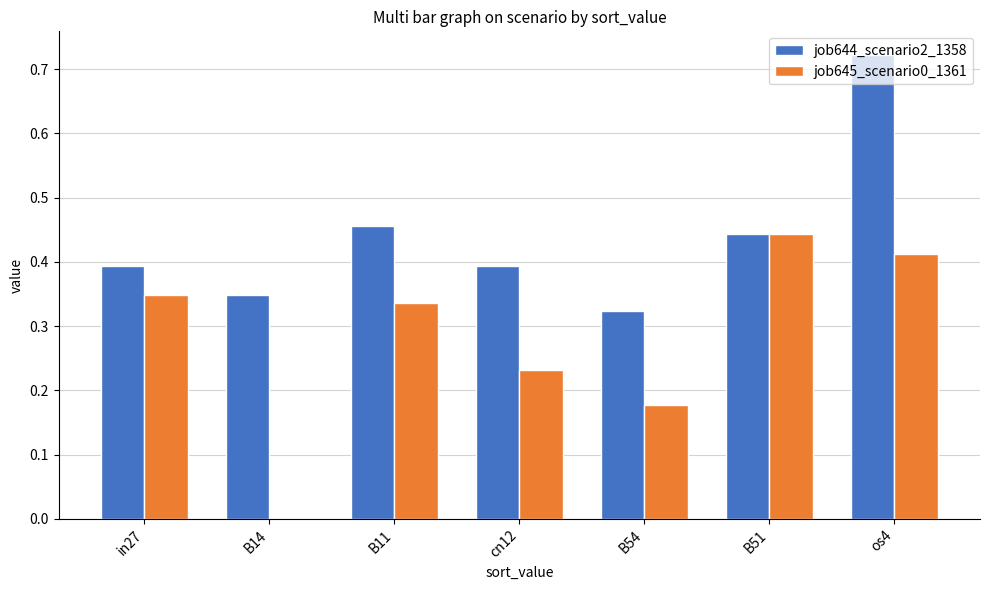

How many series are shown in this chart?

2